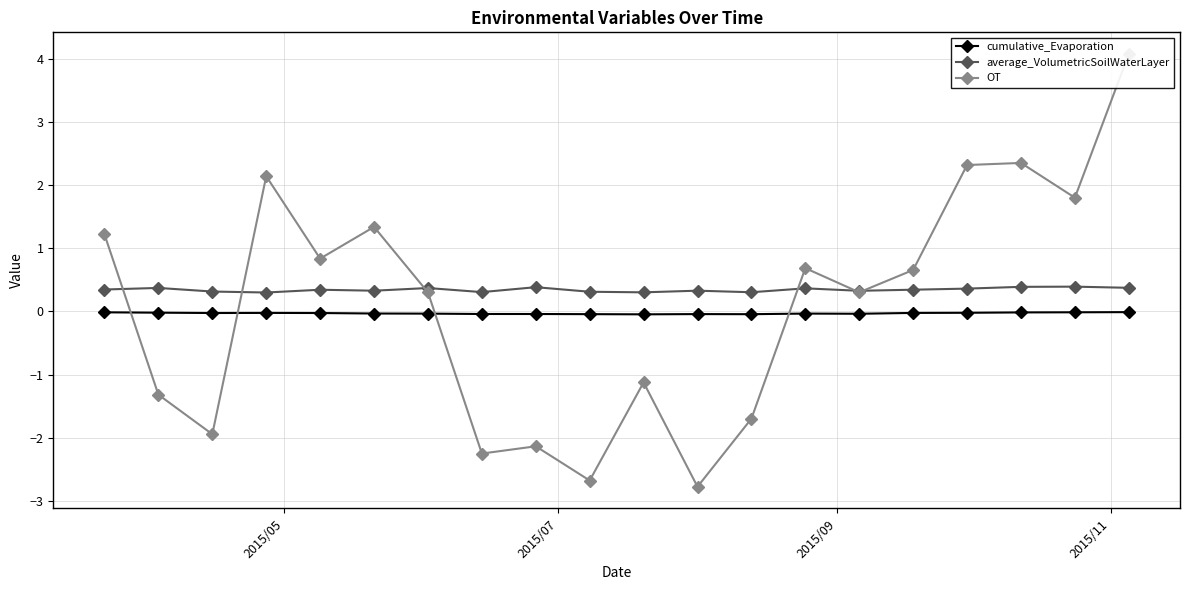

True or false: cumulative_Evaporation has more than 1 interior local peaks.

True